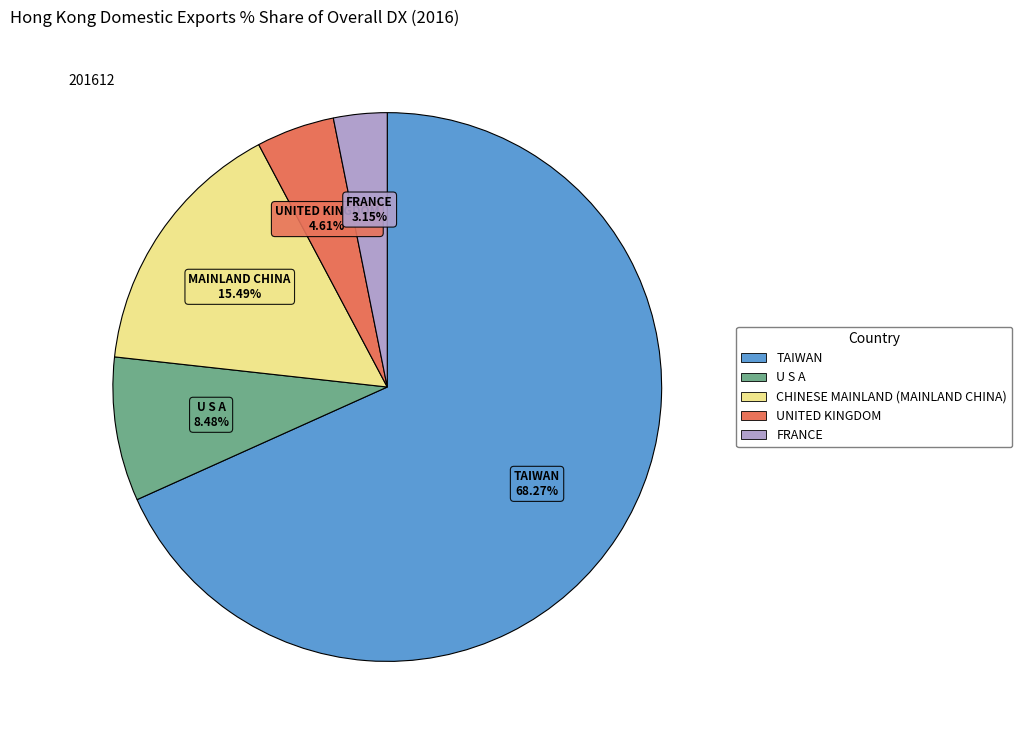

Is there a majority slice in this chart?

Yes